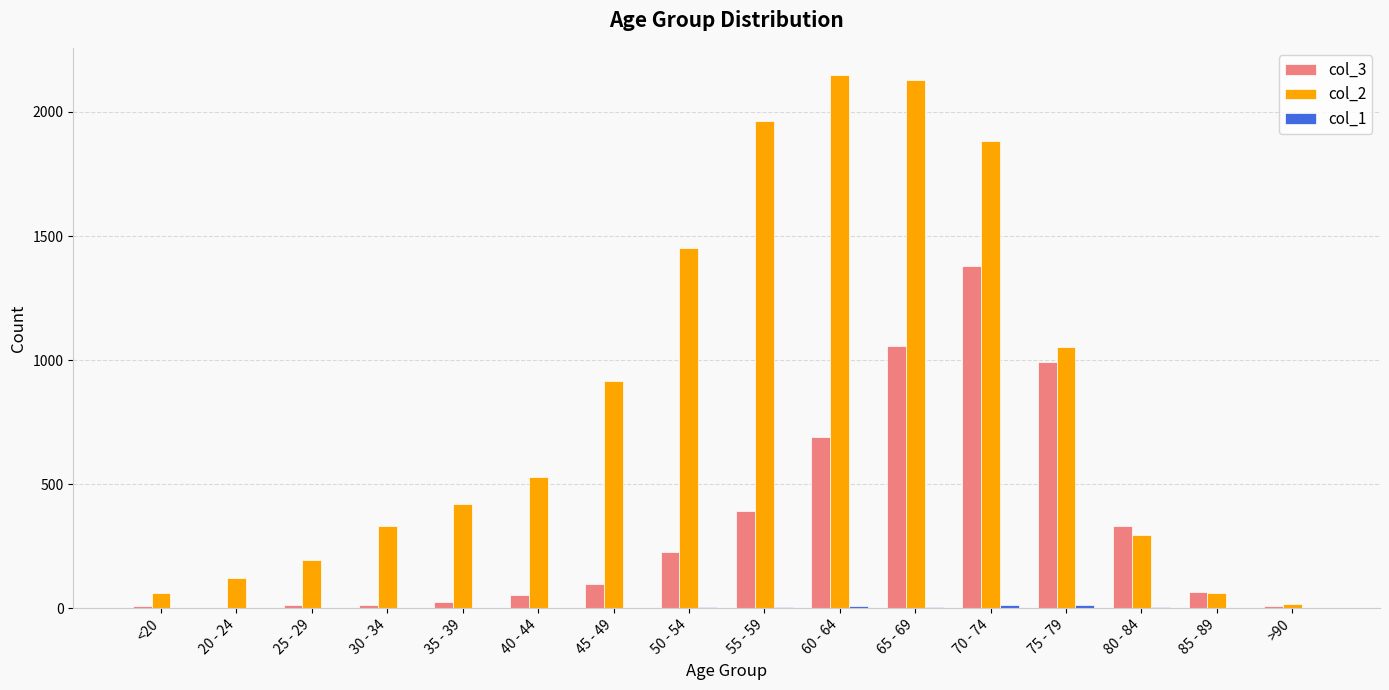

Are the bars grouped side by side (vs. stacked)?

Yes